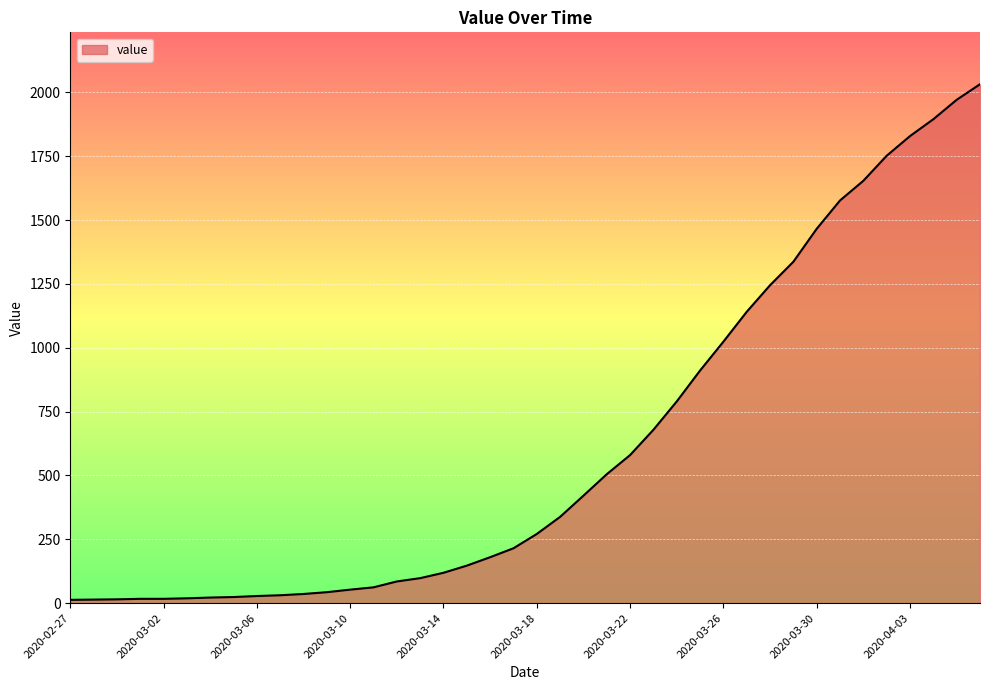

What is the greatest value displayed?

2032